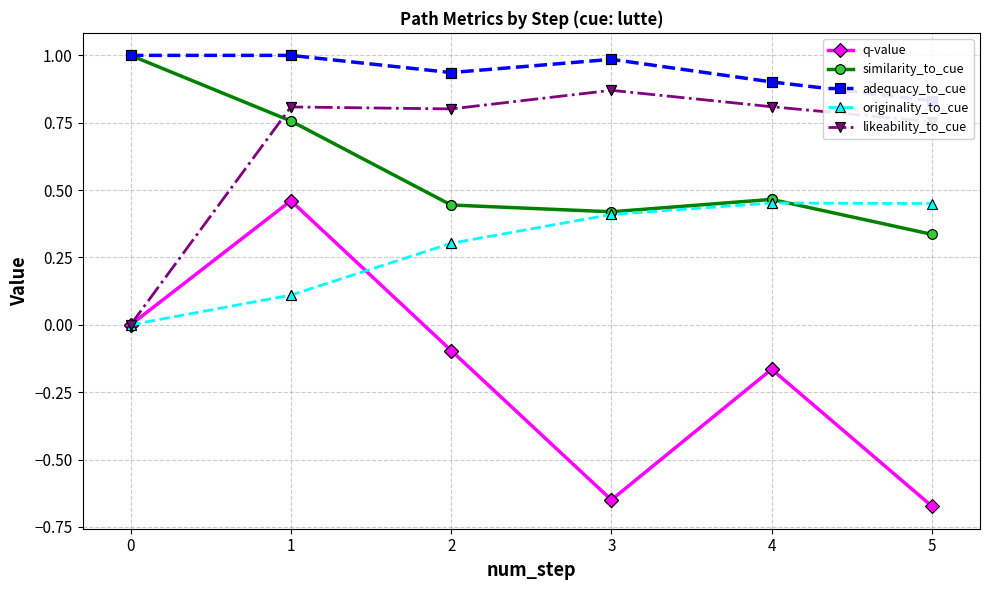

How many data points does each series have?

11